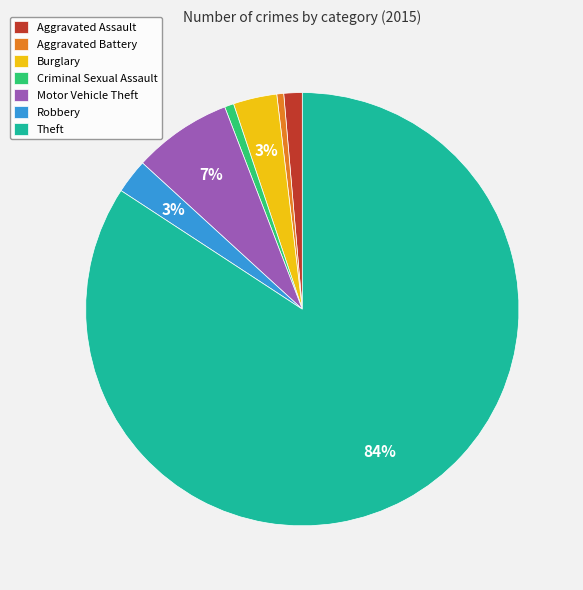

To the nearest percent, what is the average slice percentage?

14%